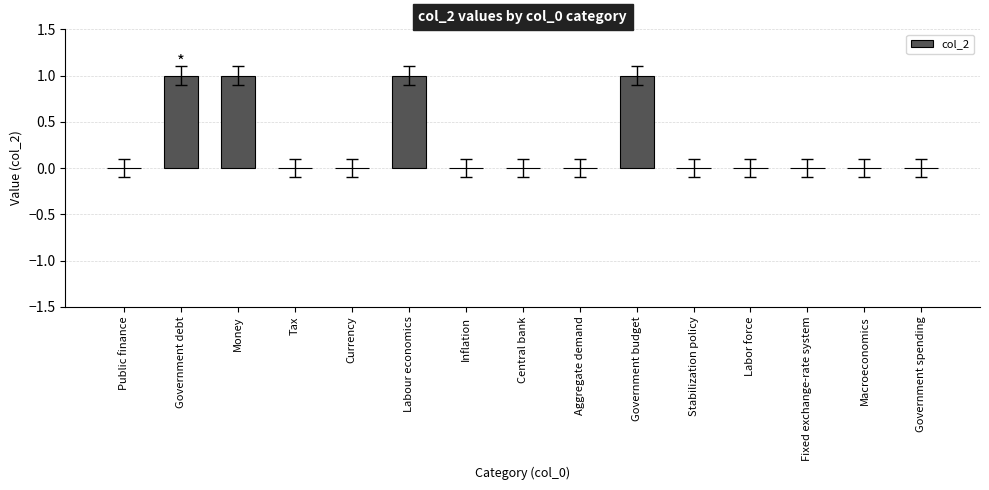

Reading left to right, list all the values displayed in this chart.

0	1	1	0	0	1	0	0	0	1	0	0	0	0	0